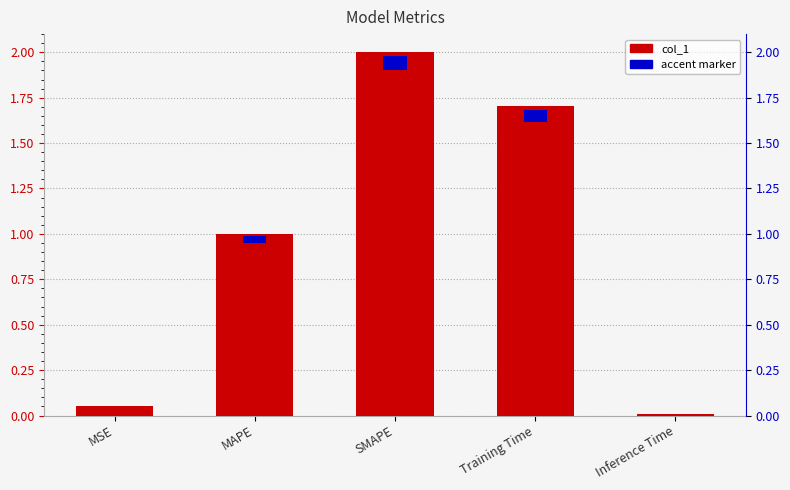

What is the average value?

1.0